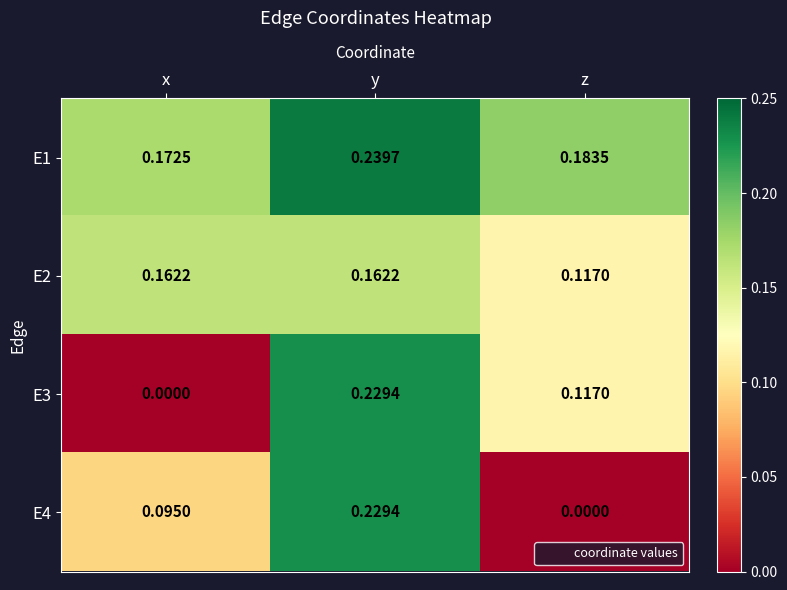

How many categories are shown in the chart?

3